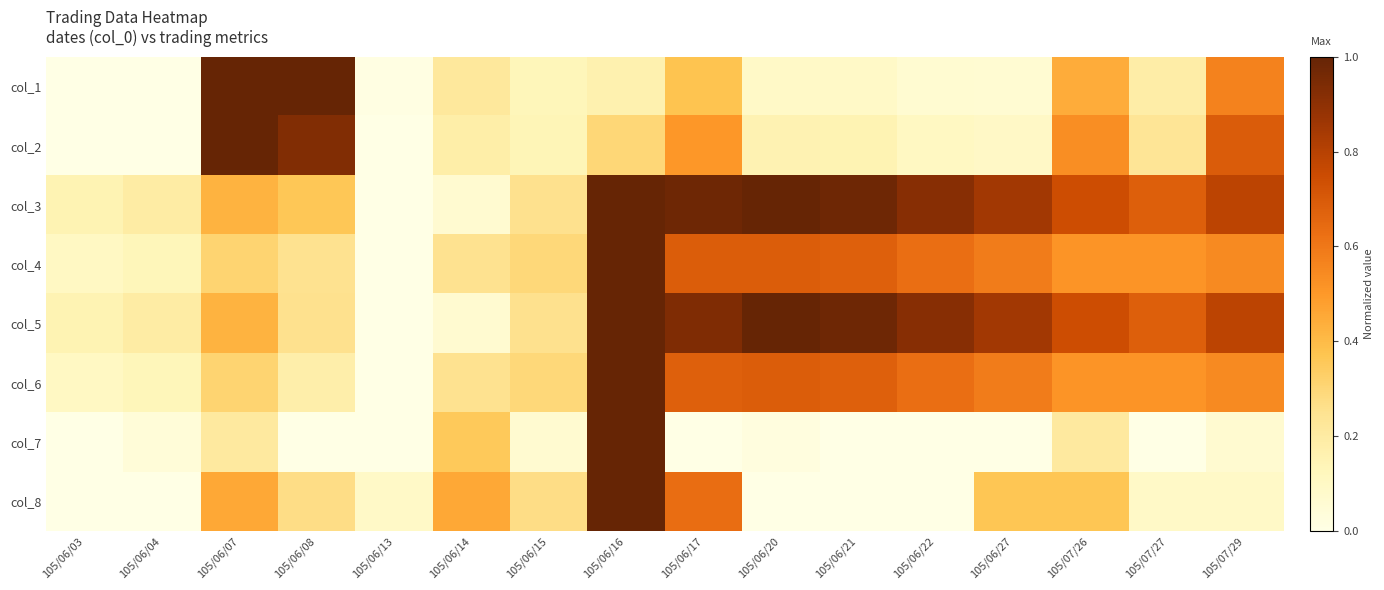

How many data points does each series have?

16